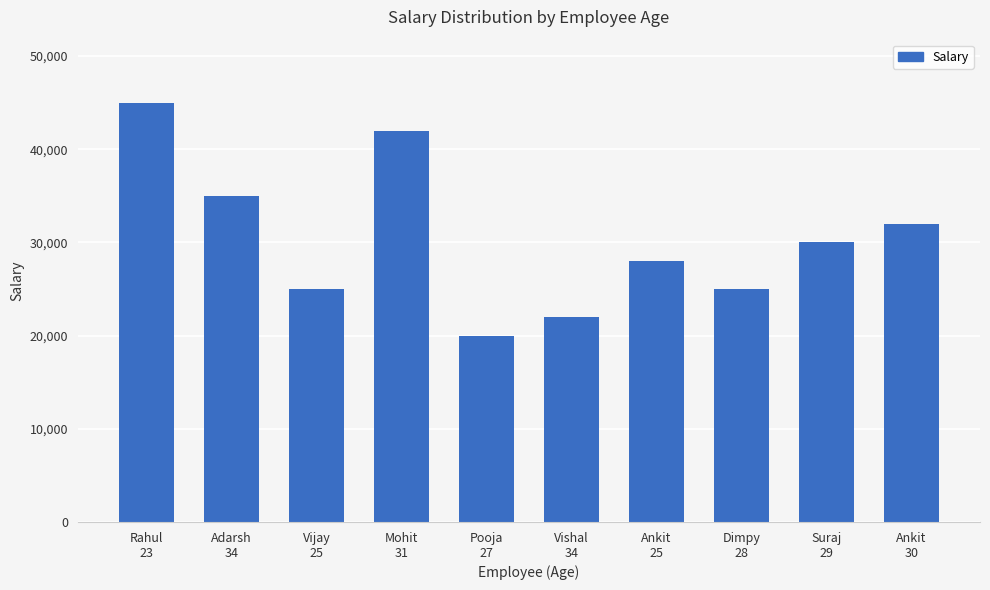

What is the value of the 7th bar from the left?

28000